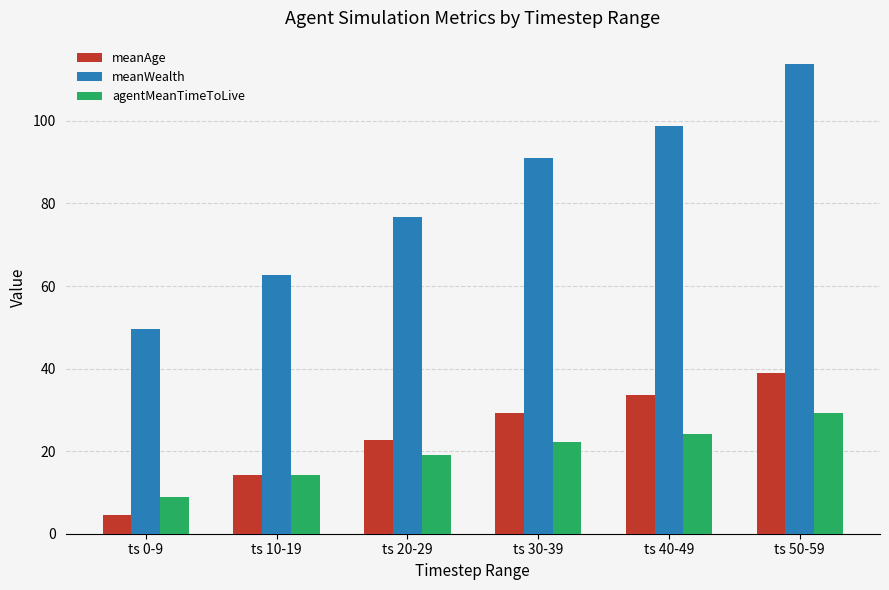

What is the sum of the meanWealth values at ts 30-39 and ts 50-59?

204.8